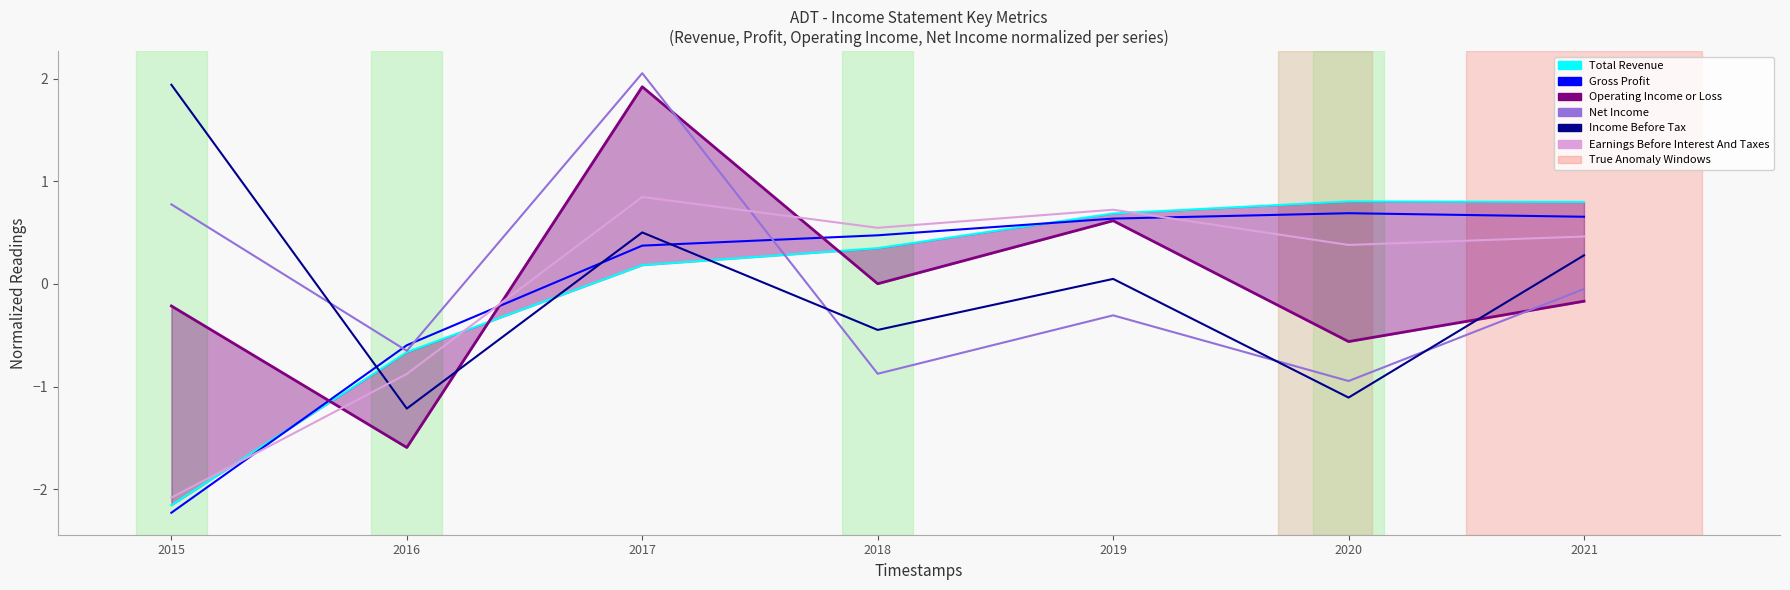

Which series has the widest spread of values?

Operating Income or Loss